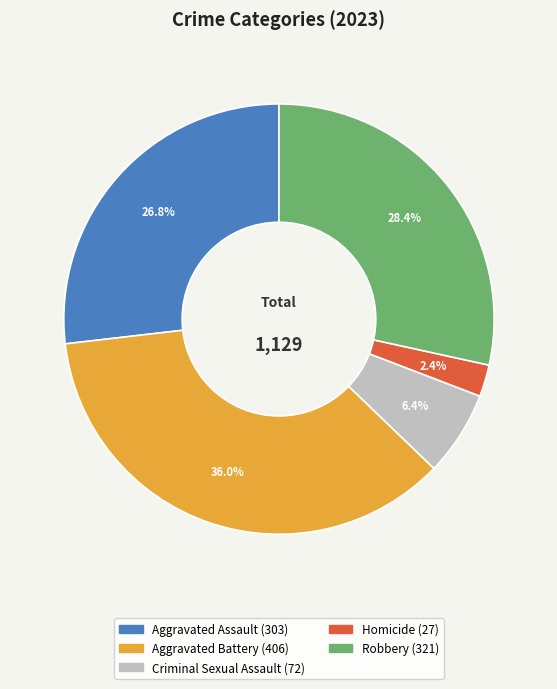

To the nearest percent, what percentage of the pie is Criminal Sexual Assault?

6%